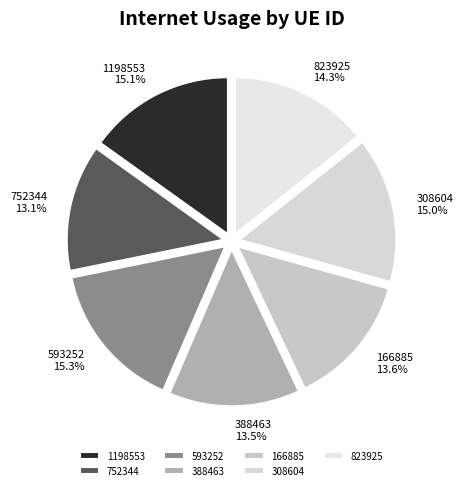

Combined, what portion of the pie is 752344 and 166885?

26.7%